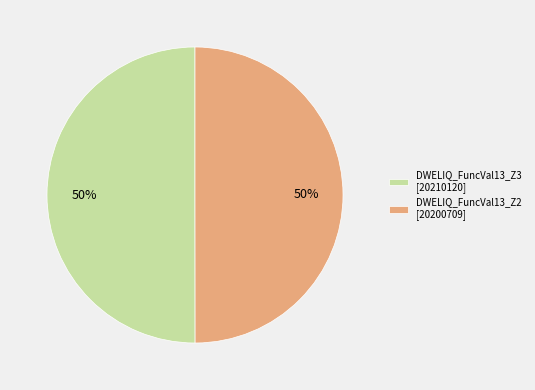

Combined, do DWELIQ_FuncVal13_Z3 [20210120] and DWELIQ_FuncVal13_Z2 [20200709] account for over 50%?

Yes